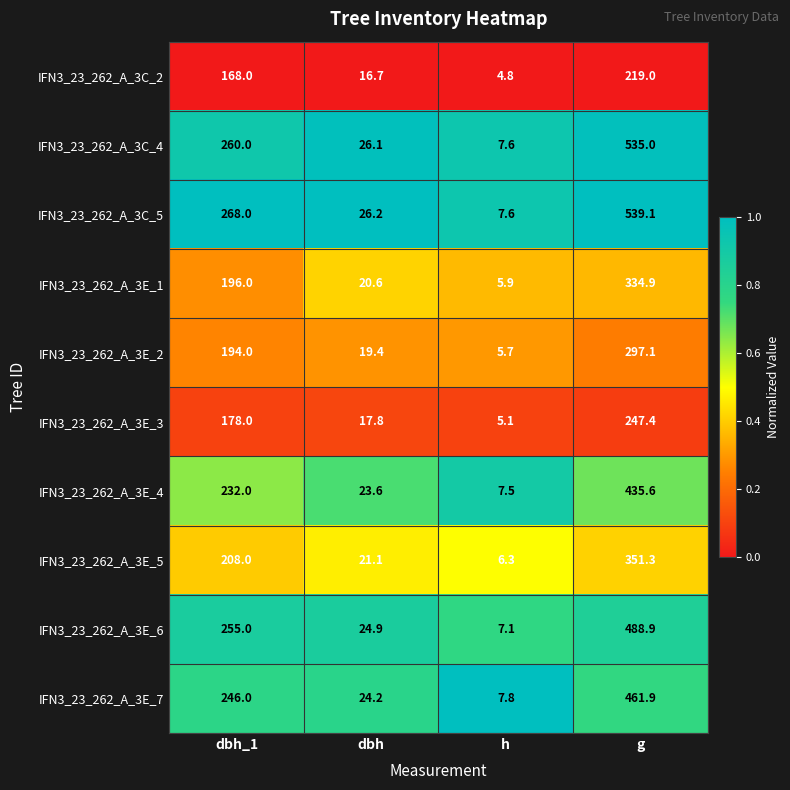

The IFN3_23_262_A_3E_4 series shows 435.6 at g. True or false?

True